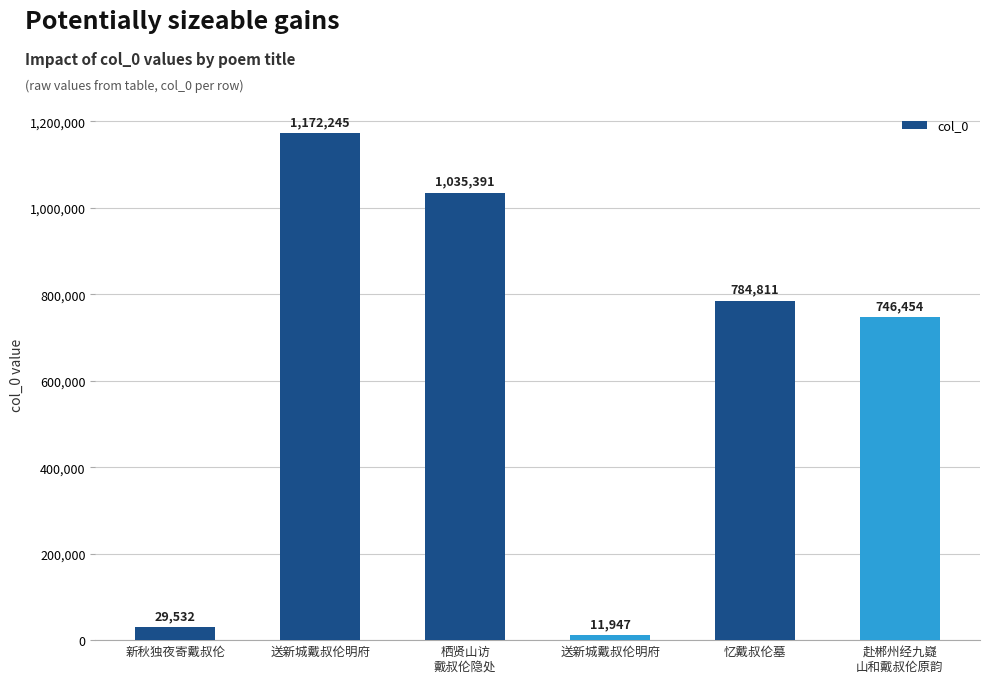

Between 忆戴叔伦墓 and 赴郴州经九嶷
山和戴叔伦原韵, which is larger?

忆戴叔伦墓